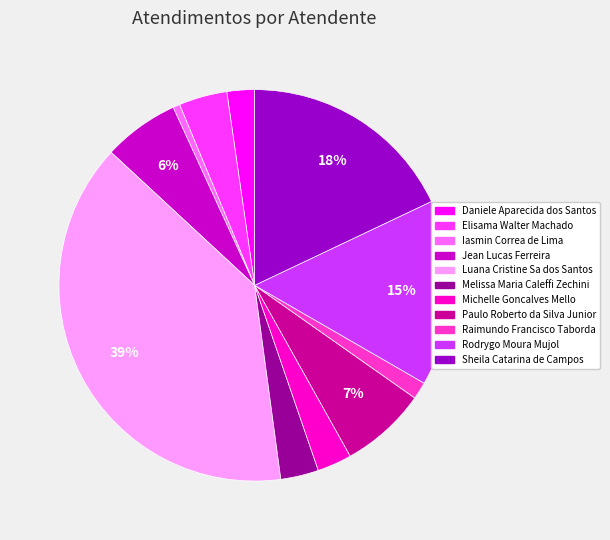

Which slice is the largest?

Luana Cristine Sa dos Santos